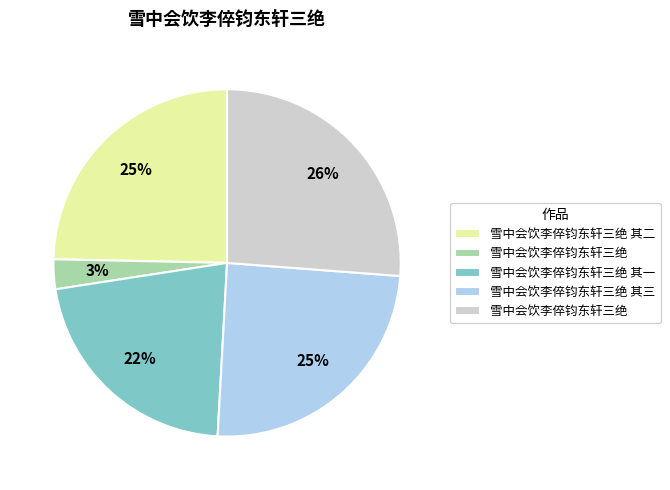

Does any single category account for the majority?

No